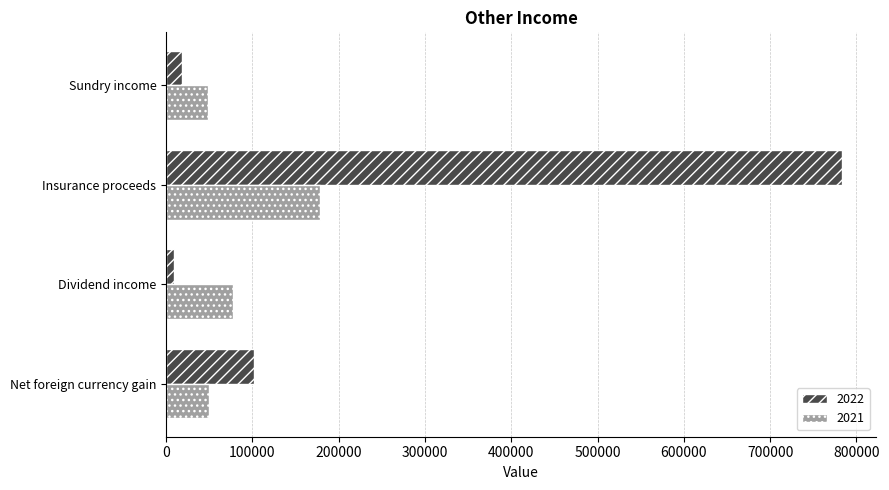

Rank the series by their maximum value, from lowest to highest.

2021, 2022